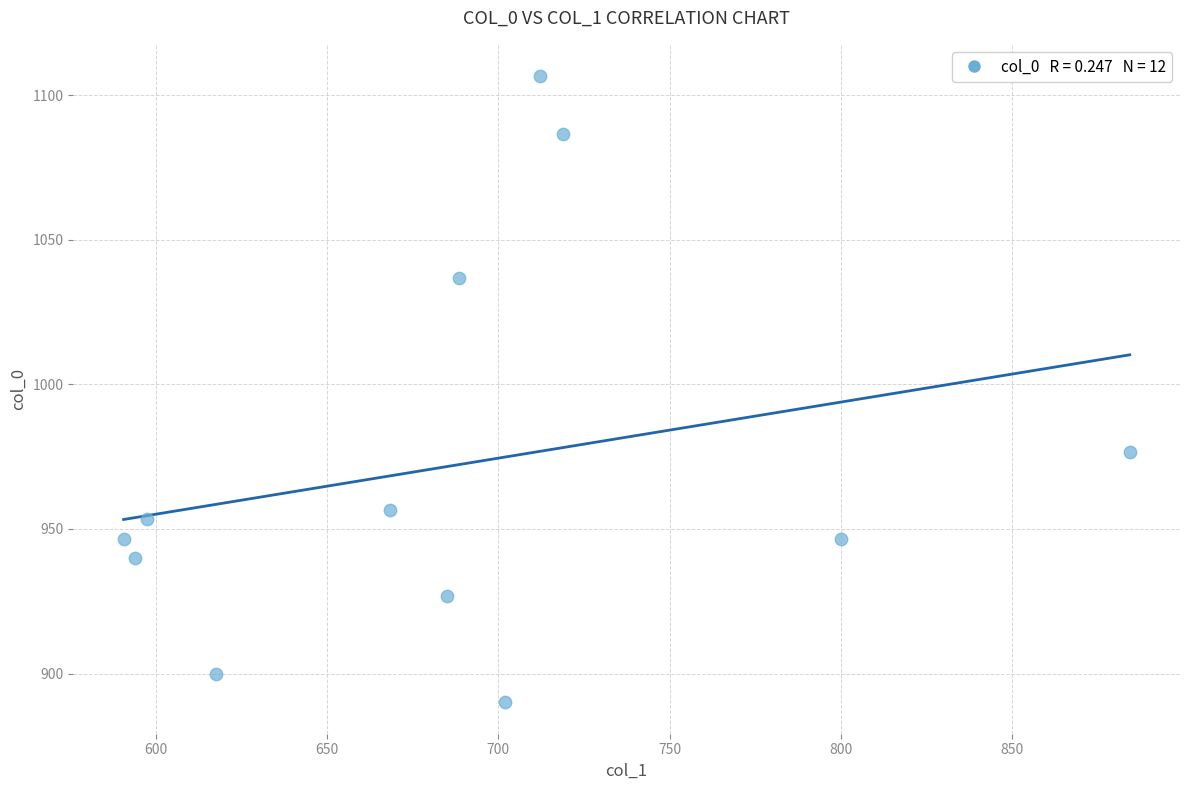

What is the average Y value?

972.2